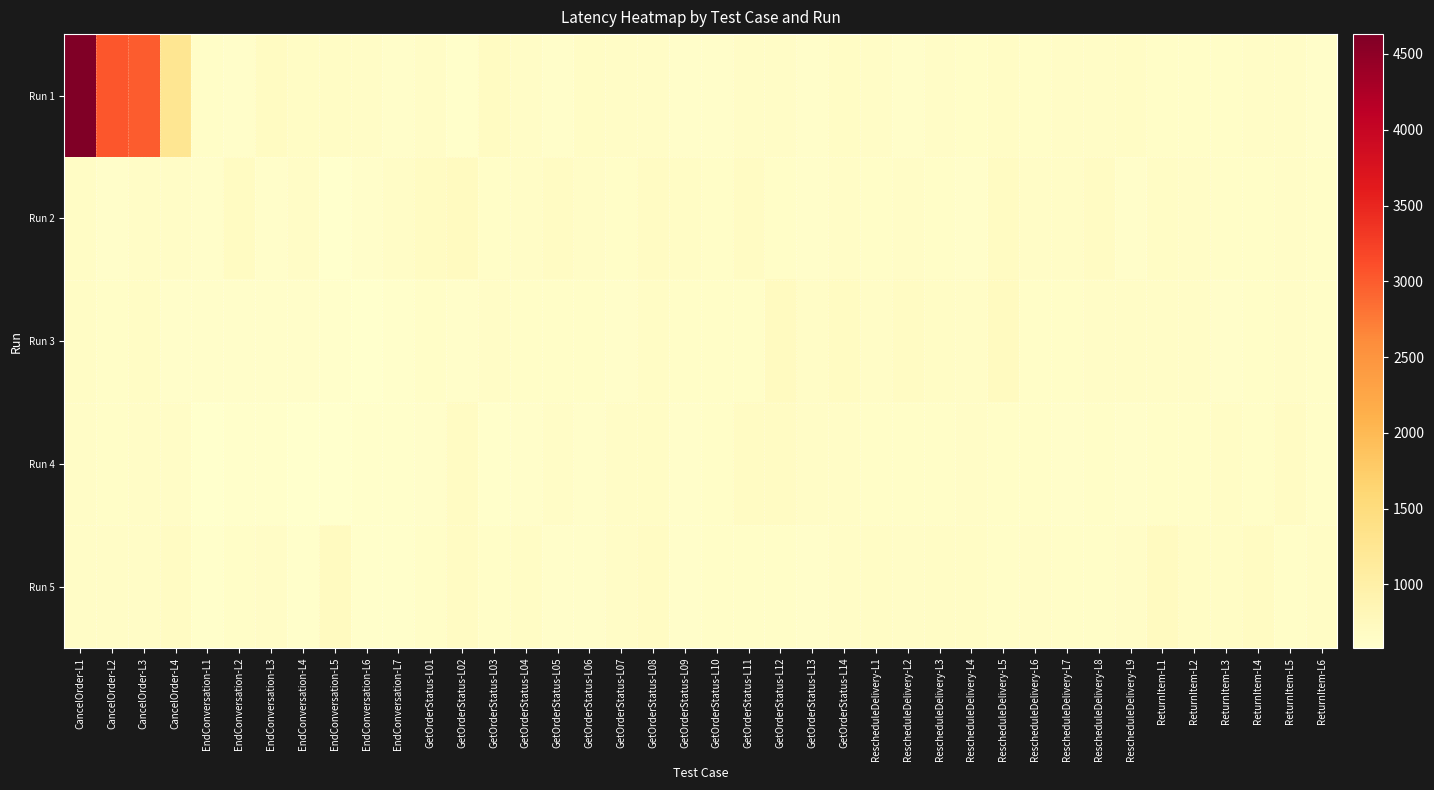

What is the minimum value shown in the chart?

580